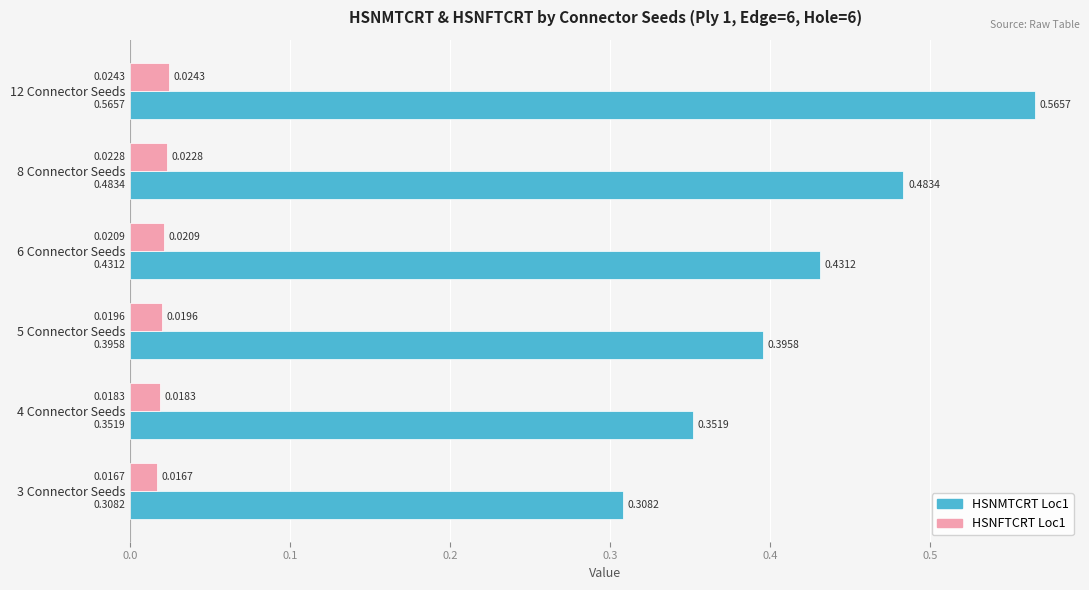

Which category has the highest value in the HSNMTCRT Loc1 series?

12 Connector Seeds